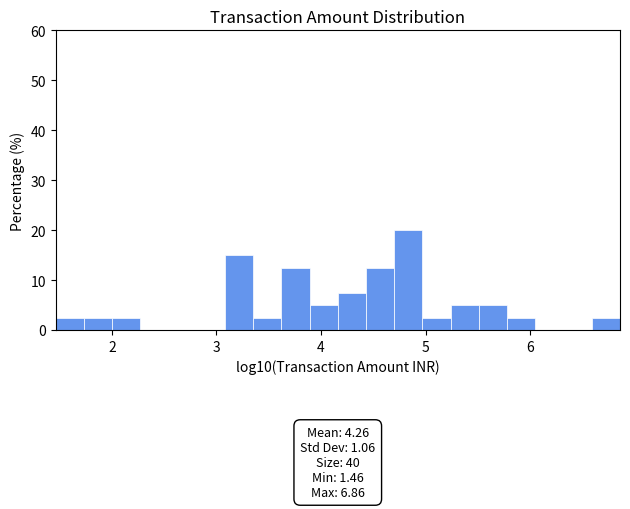

Read against the x-axis, roughly where is the centre of the tallest bar?

4.8